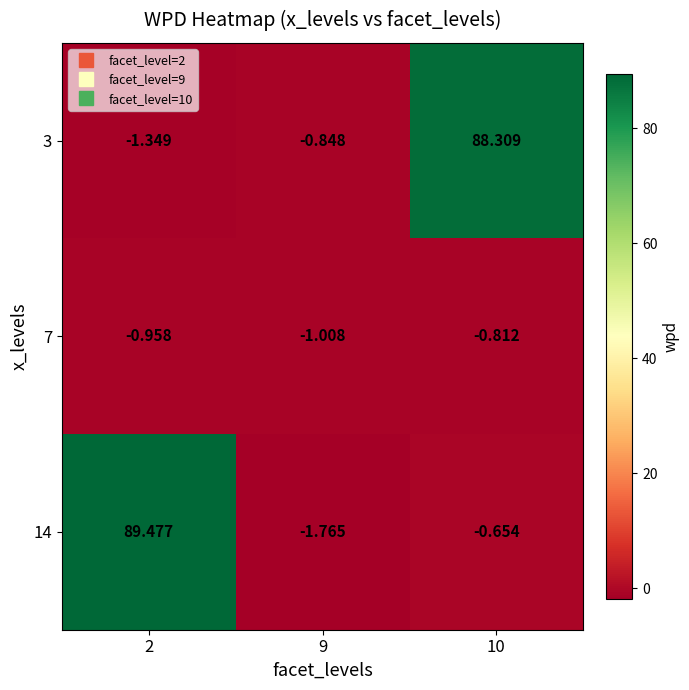

Which series has the widest spread of values?

14